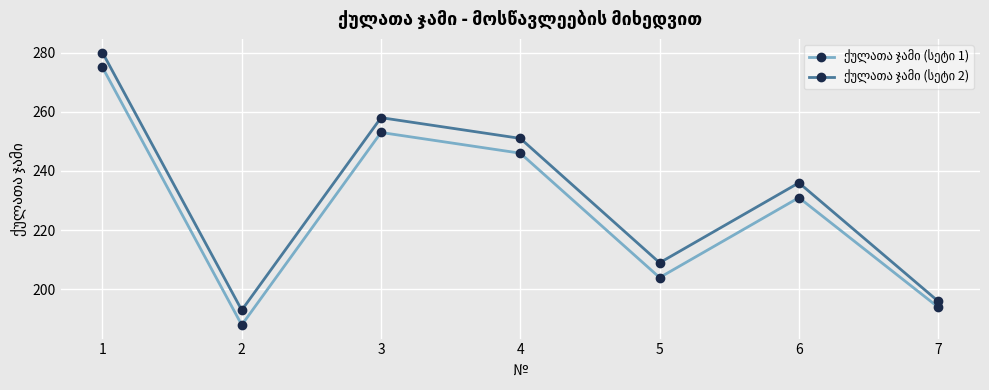

What is the maximum value shown in the chart?

280